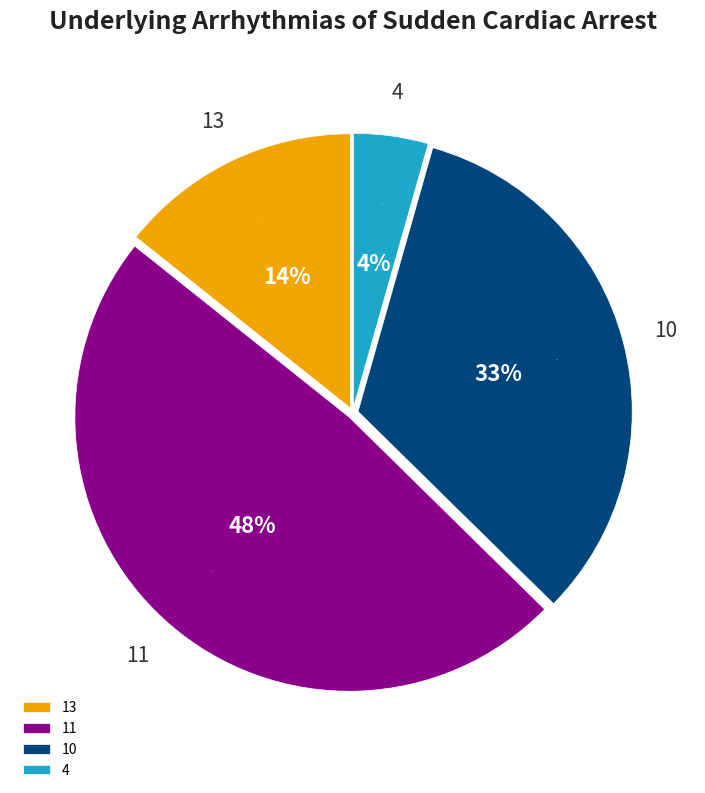

Is 10 the majority of the pie?

No